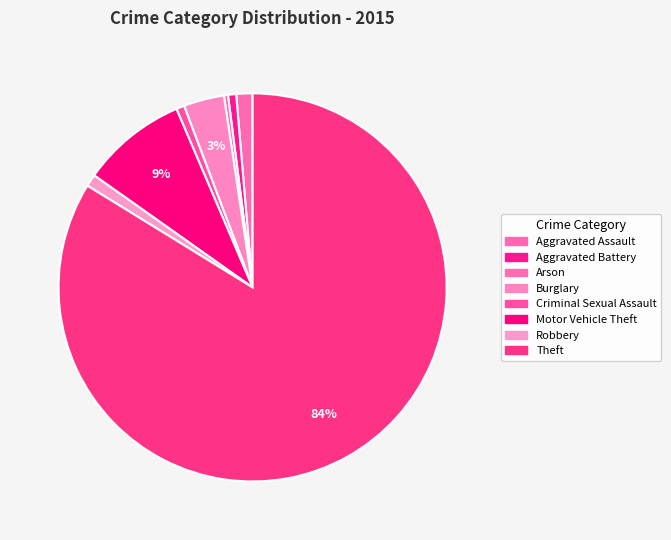

How many slices are in this pie chart?

8